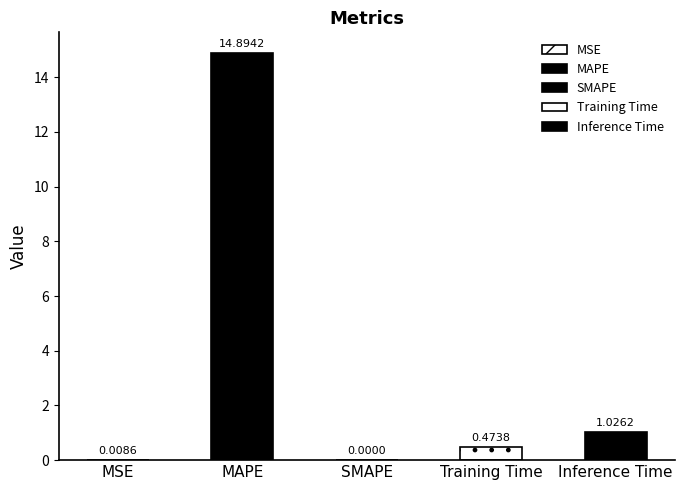

Reading left to right, list all the values displayed in this chart.

0.0	14.9	0.0	0.5	1.0